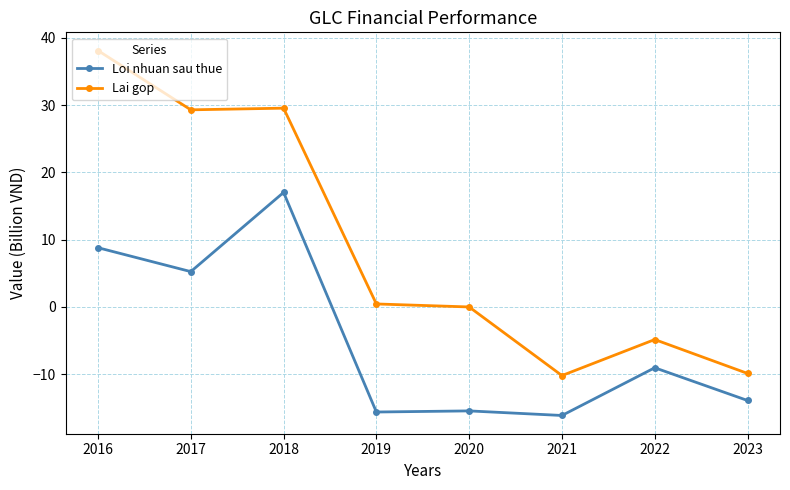

What is the value of the Loi nhuan sau thue point at the 1st from the left?

8.8